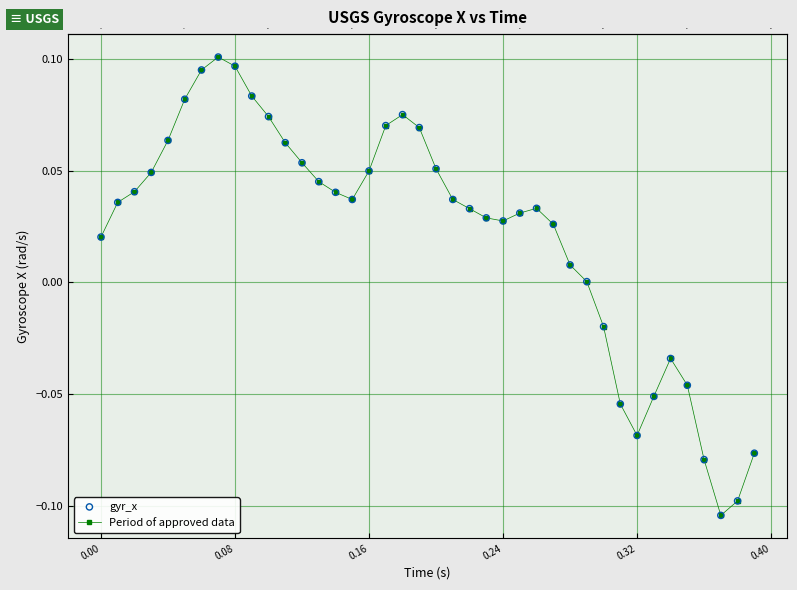

True or false: the data has more than 0 interior local peaks.

True